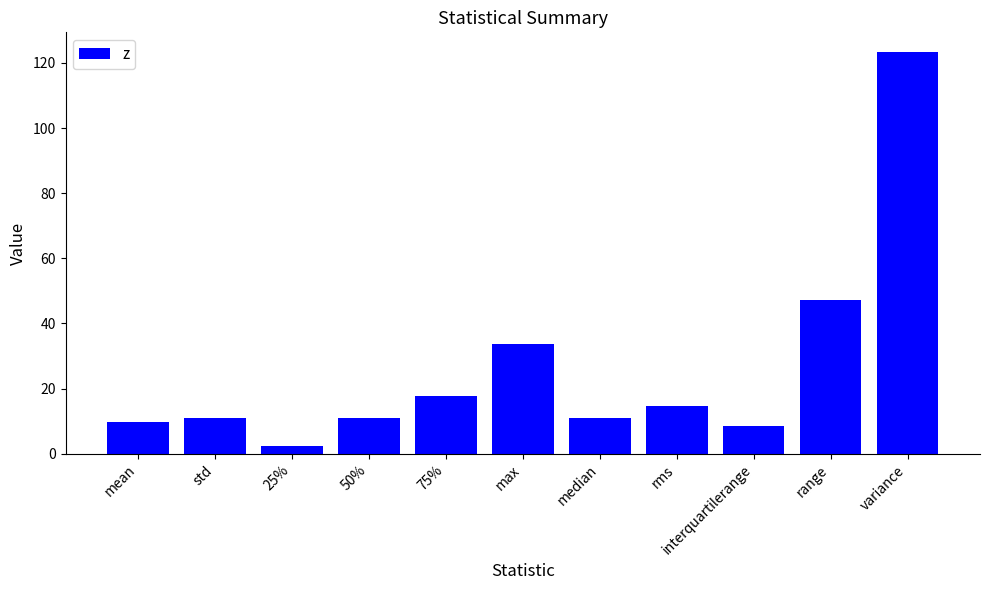

What is the value of the 9th bar from the left?

8.5